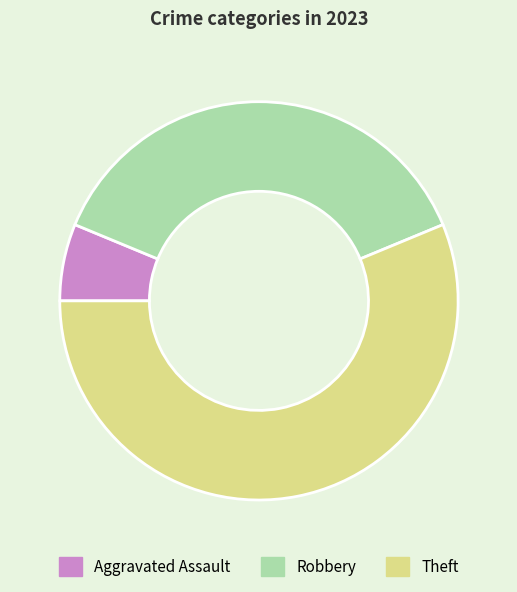

Rank the categories by value from lowest to highest.

Aggravated Assault, Robbery, Theft